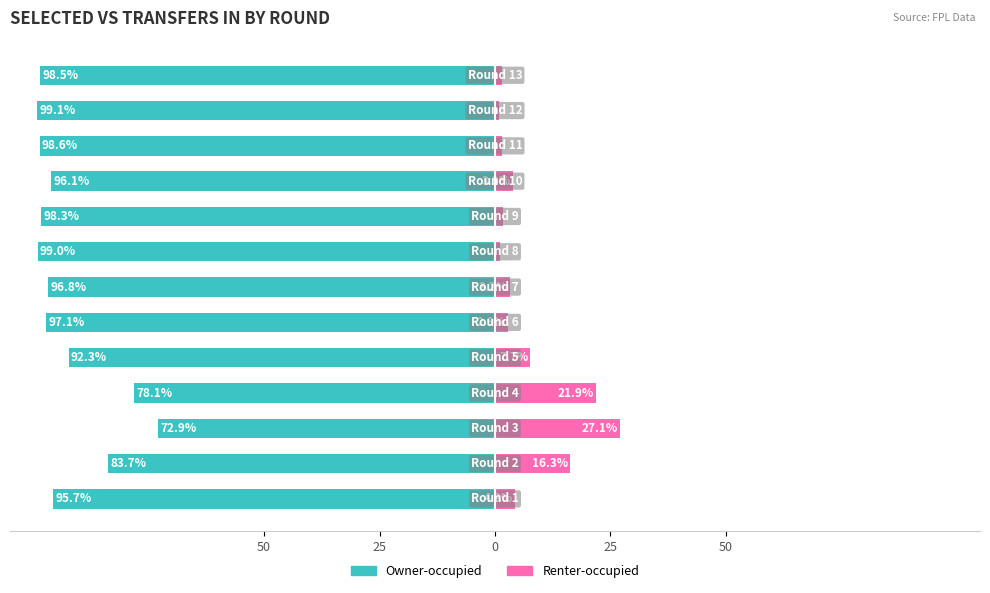

Which series has the largest range (max minus min)?

Renter-occupied